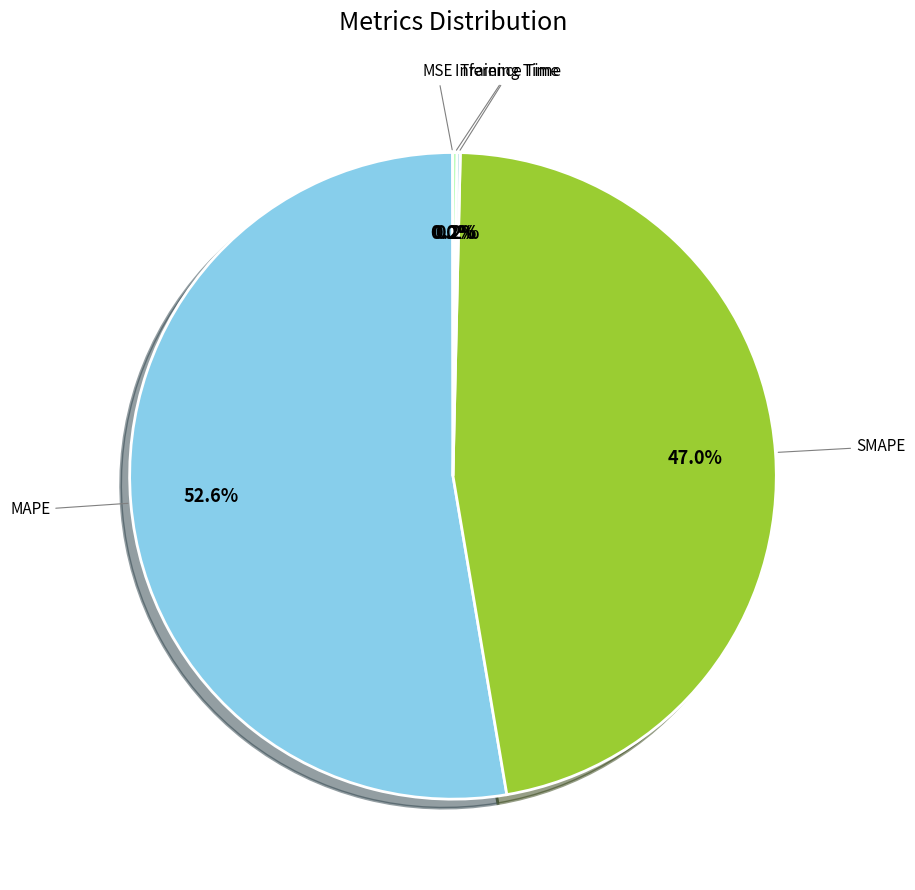

Which slice represents more than half of the pie?

MAPE